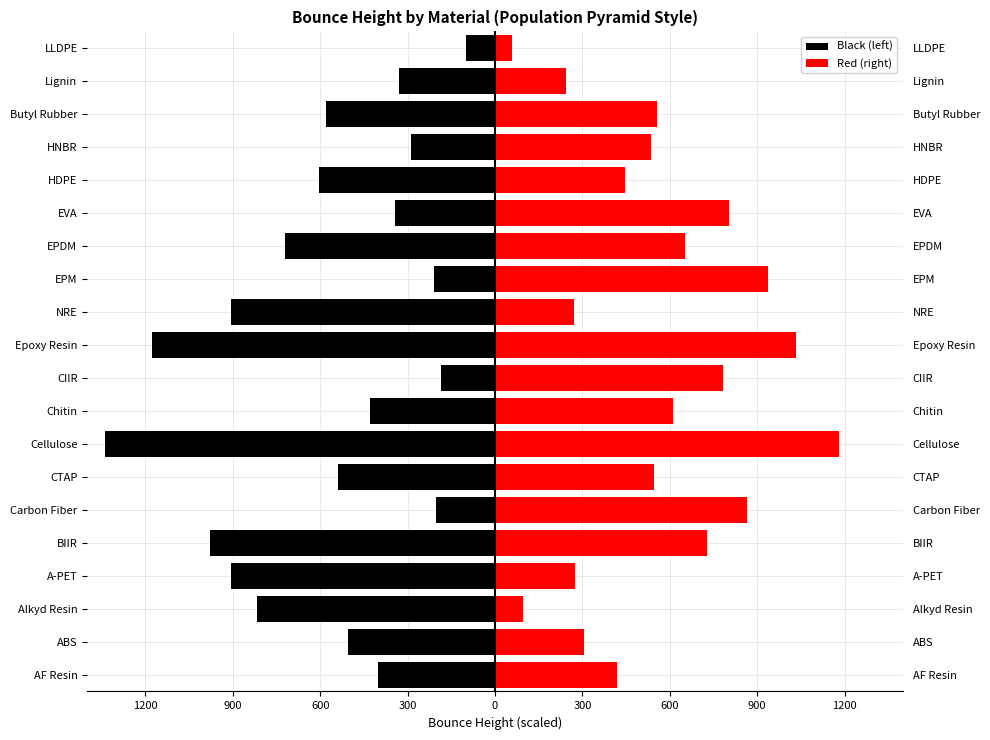

Rank the series by their average value, from highest to lowest.

Red (right), Black (left)